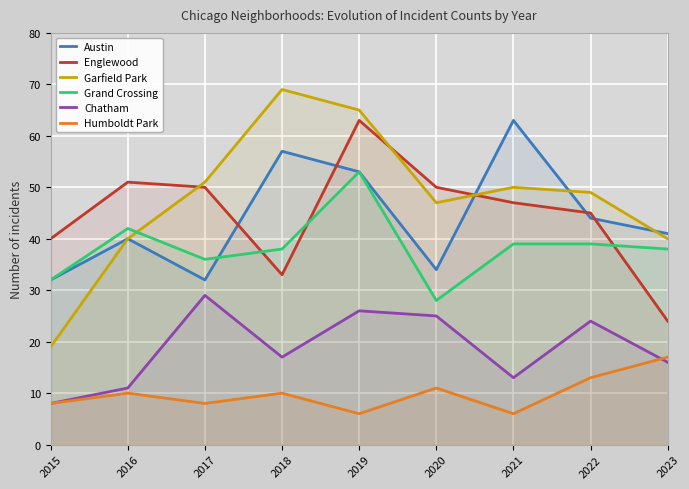

What is the maximum value for Englewood?

63